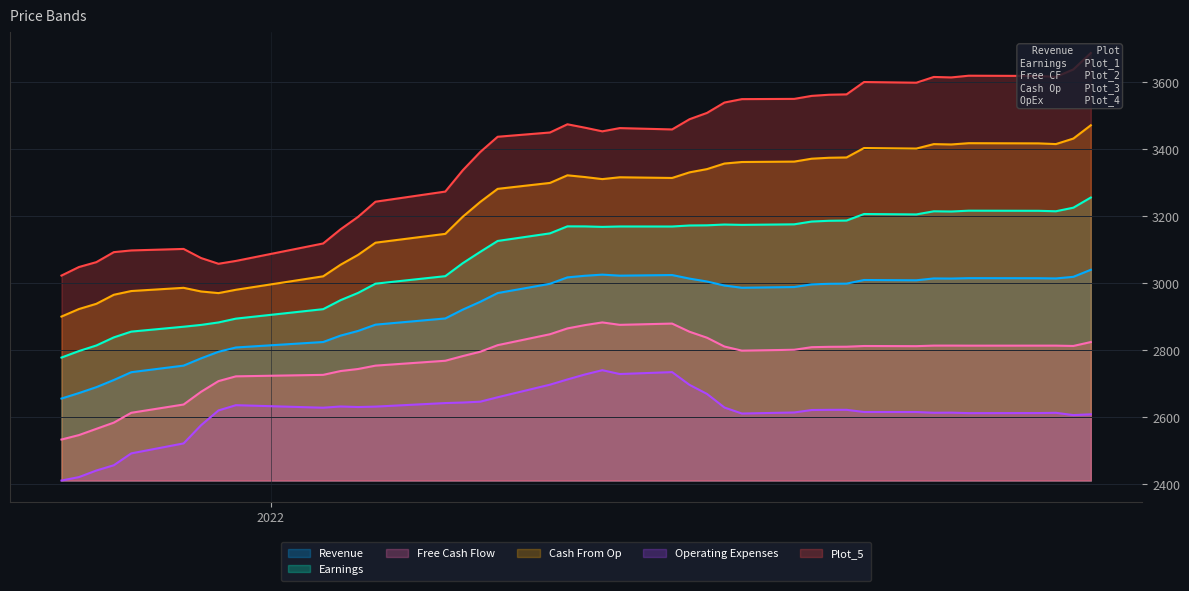

What is the highest value of the Free Cash Flow series?

2882.7